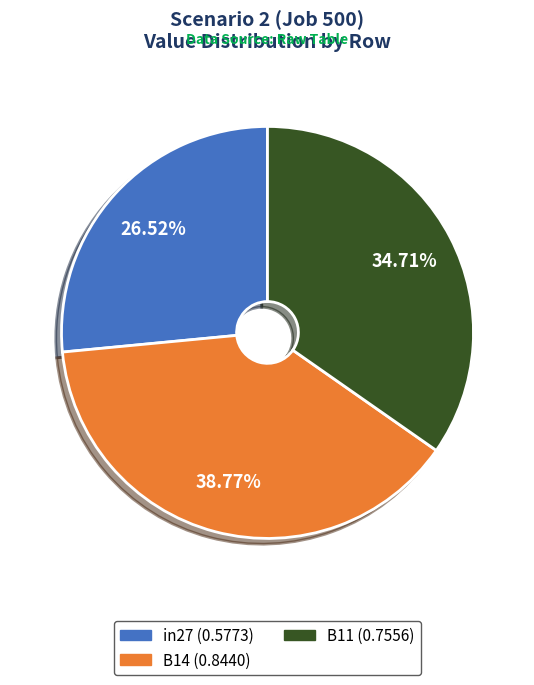

What is the total percentage of B11 and in27?

61.2%